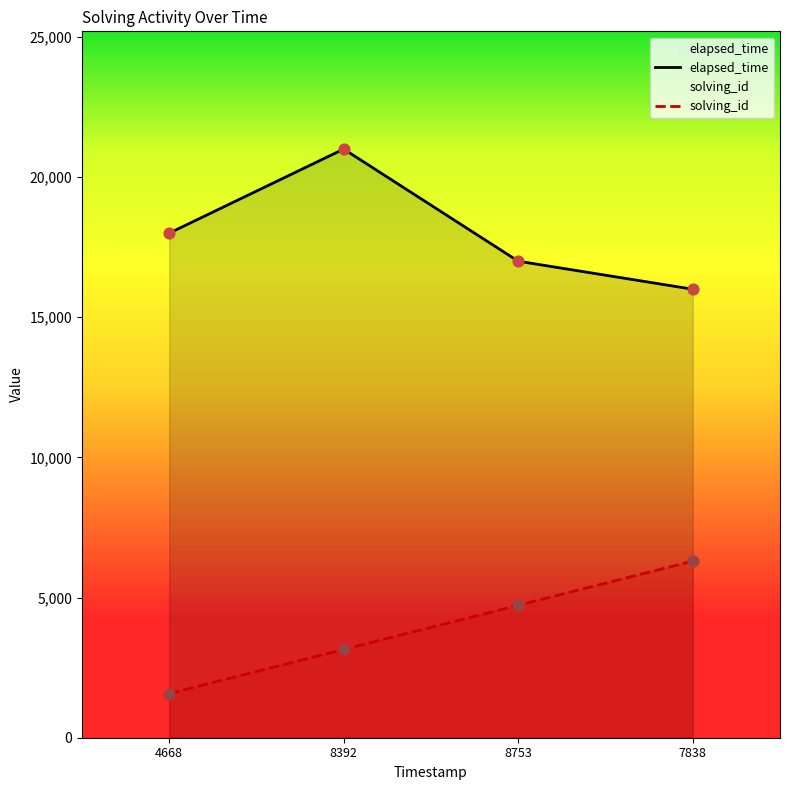

At which category is the sum across all series the highest?

8392